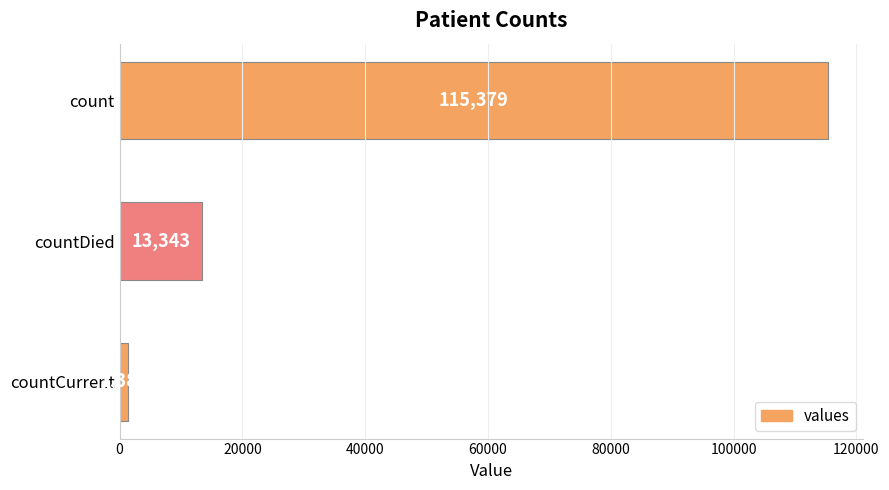

How many bars are there in total?

3